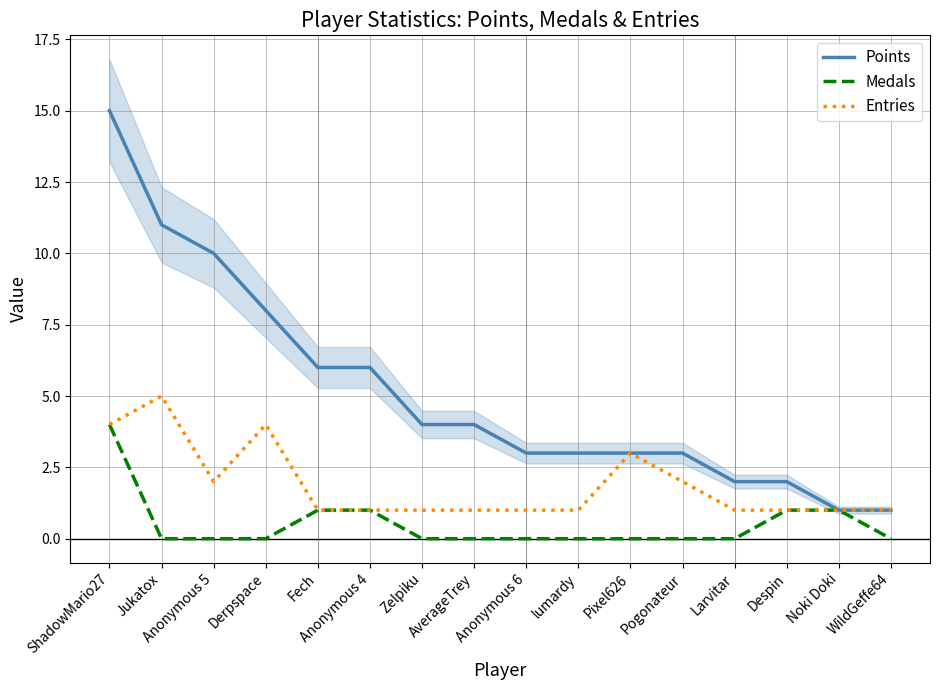

What are all the series names shown in the legend?

Points, Medals, Entries